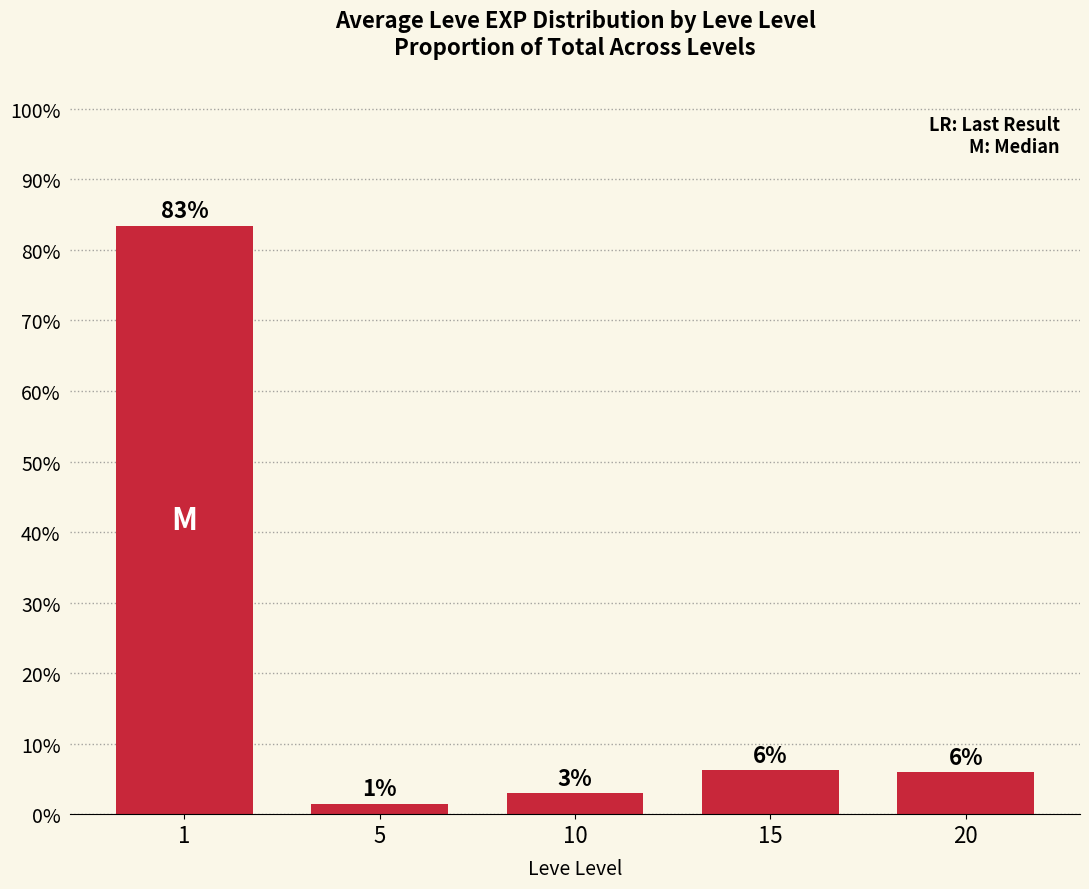

Does the chart contain any negative values?

No